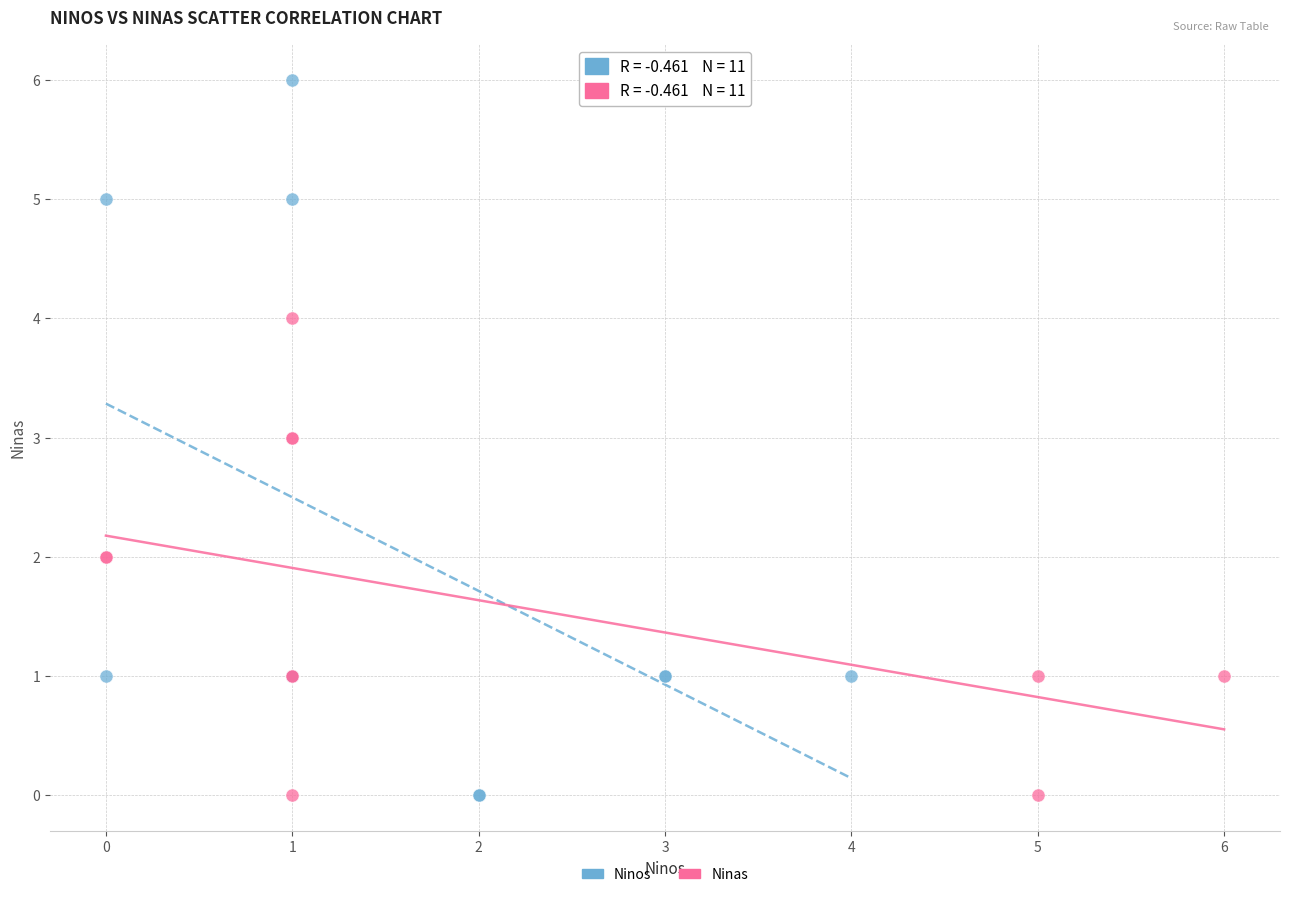

What are all the series names shown in the legend?

Ninos, Ninas